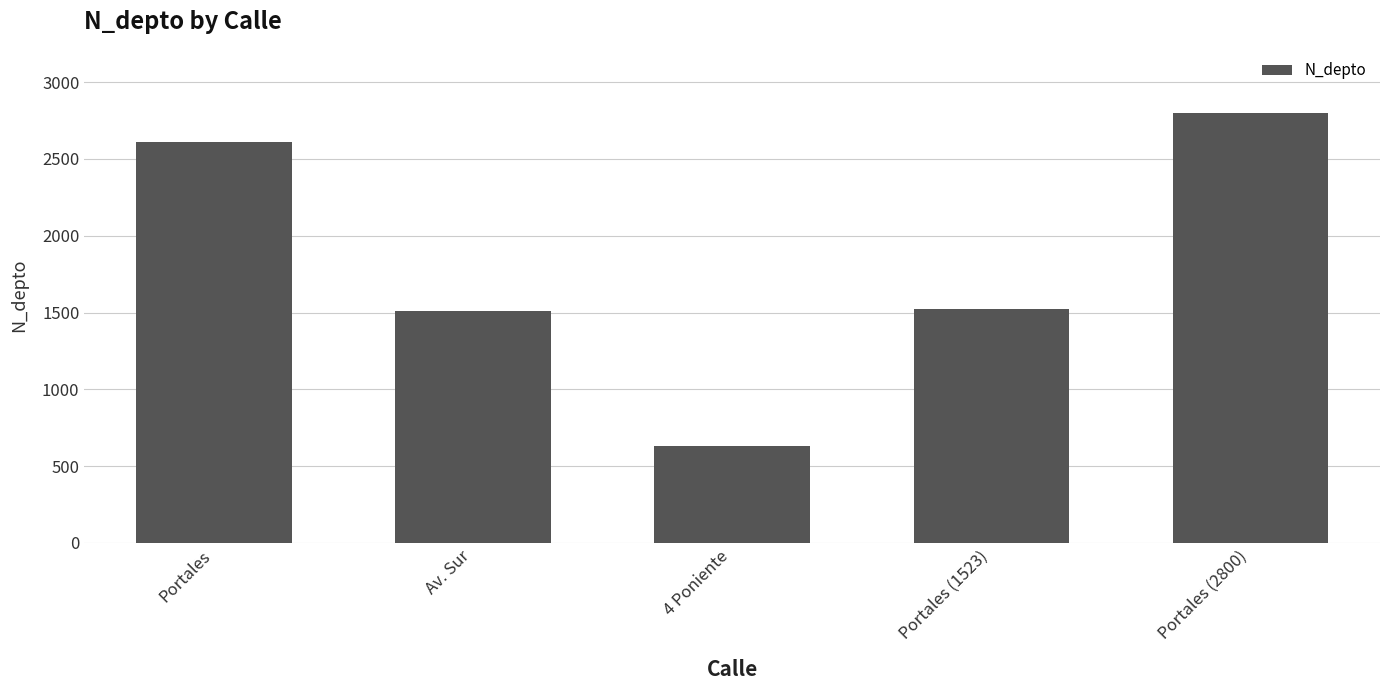

How many data points does each series have?

5